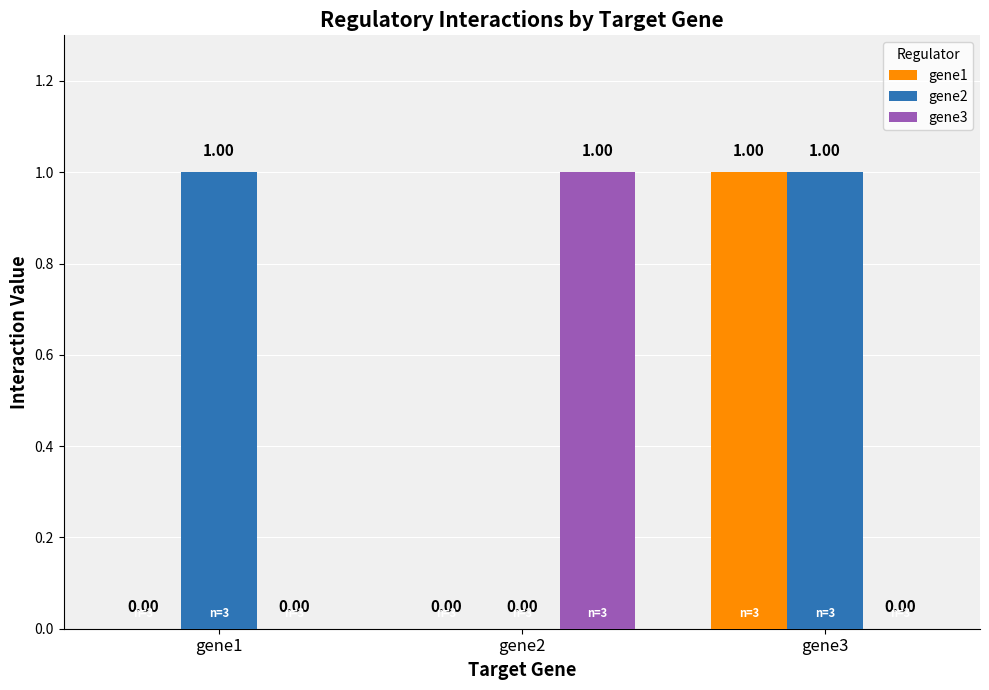

Which series has the largest total across all categories?

gene2